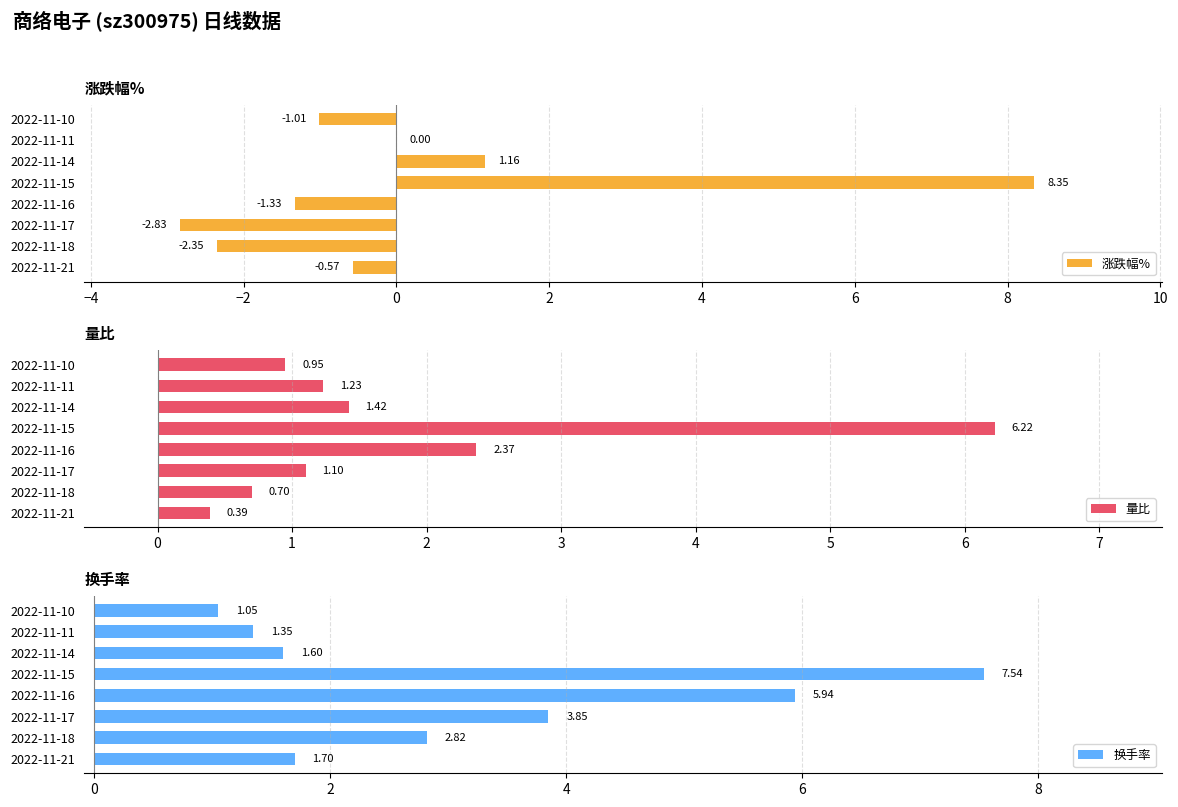

How many bars are there in total?

24